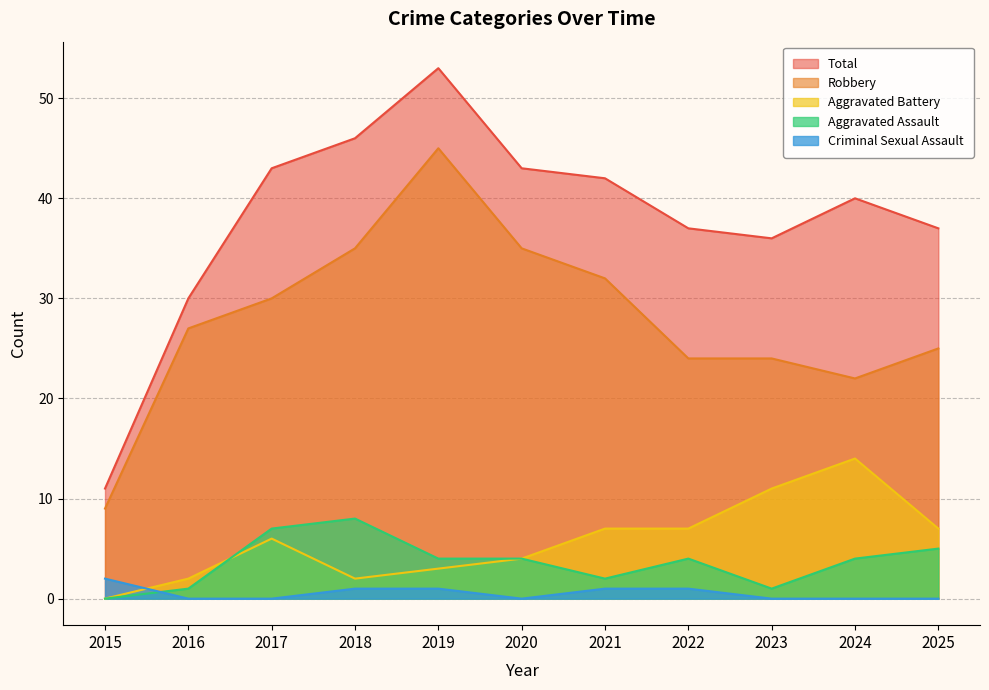

What is the sum of the Robbery values at 2017 and 2016?

57